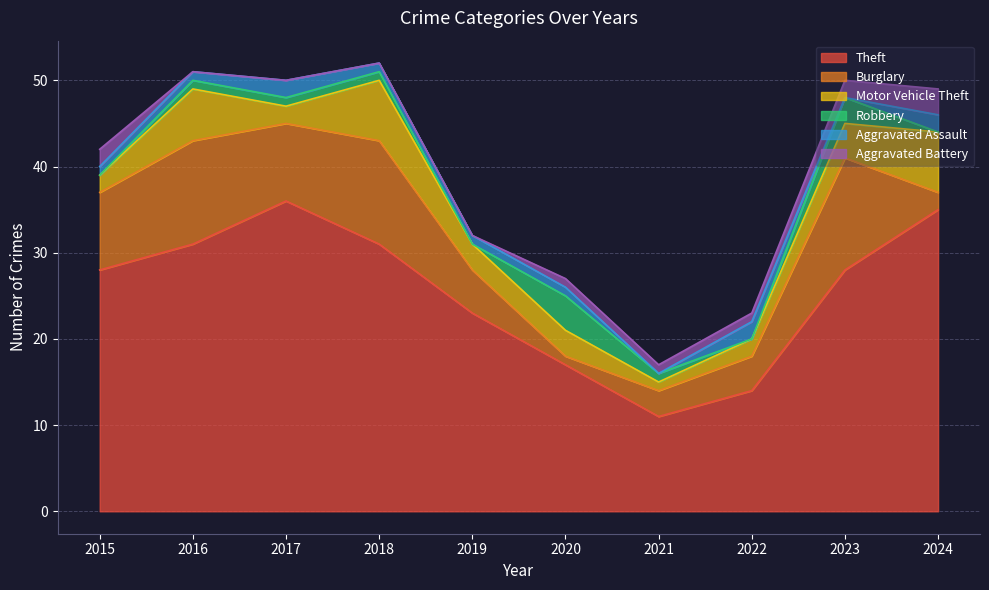

Does the chart have visible grid lines?

Yes